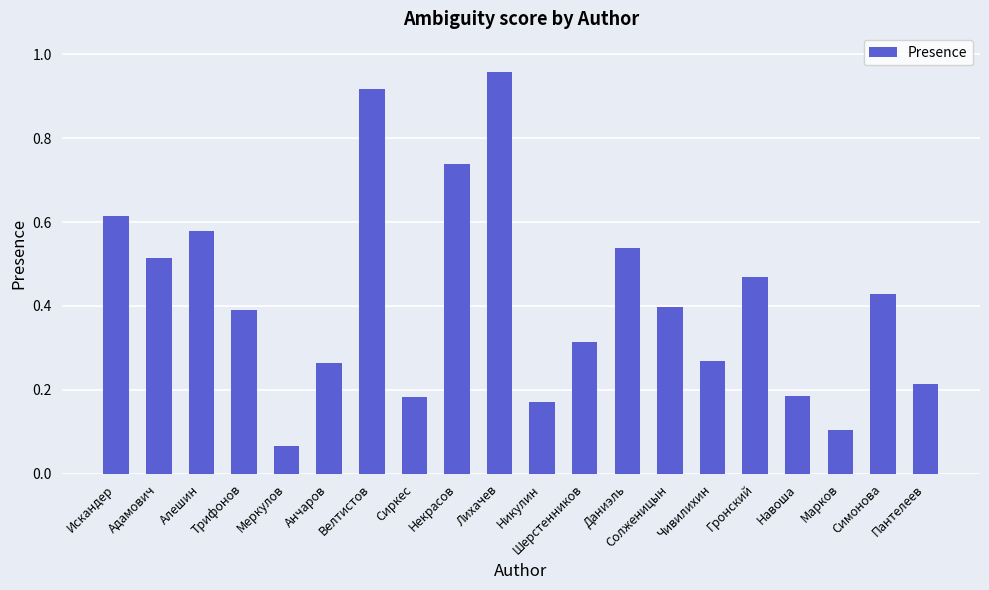

What is the sum of all values?

8.3